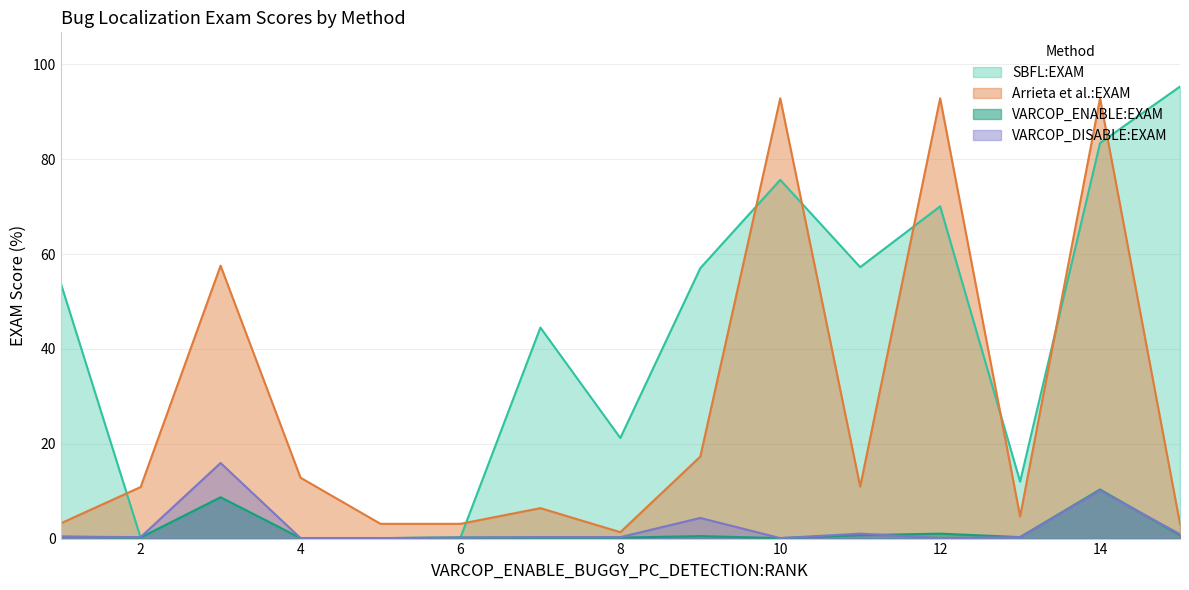

Is it true that SBFL:EXAM equals 0.3 at 2?

False